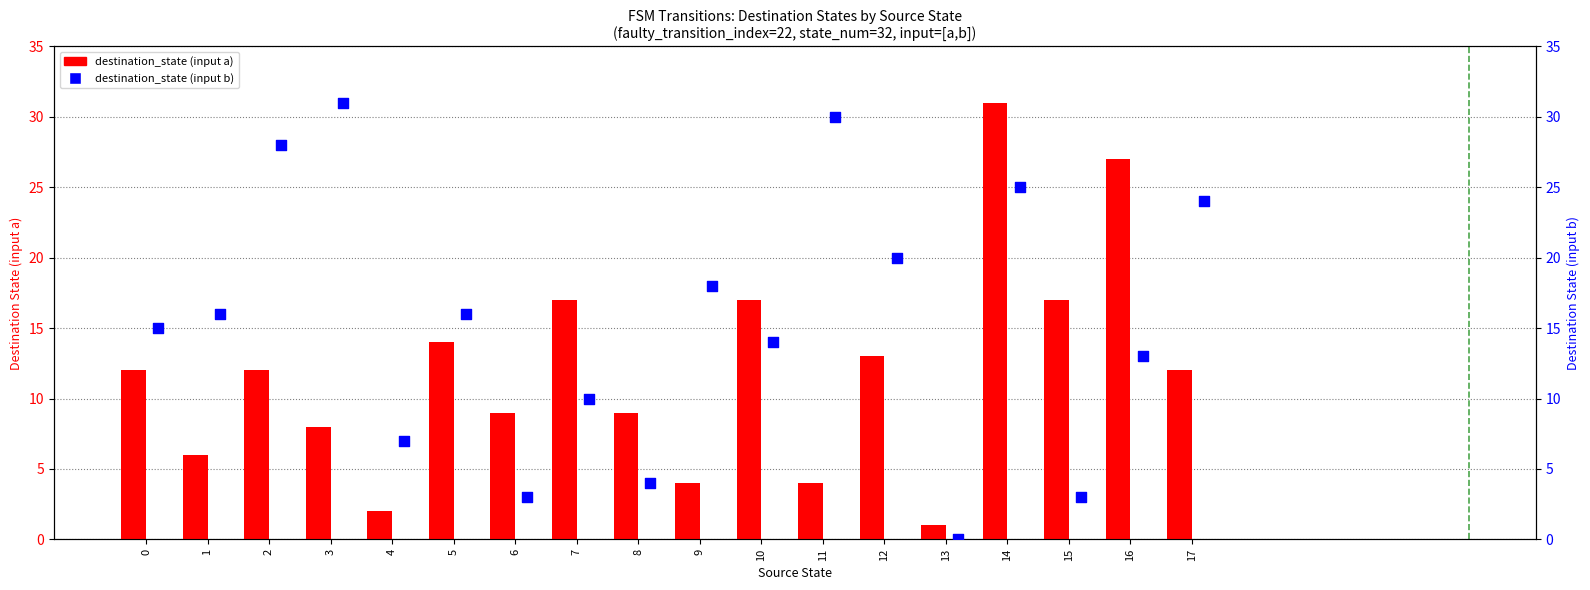

At which category is the sum across all series the highest?

14